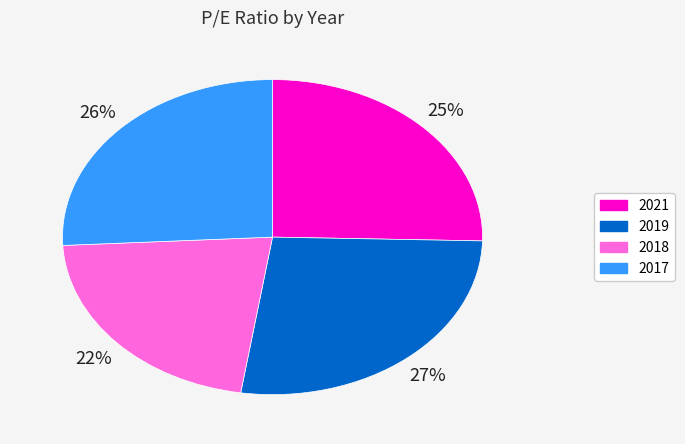

Do 2018 and 2021 together represent more than half of the pie?

No